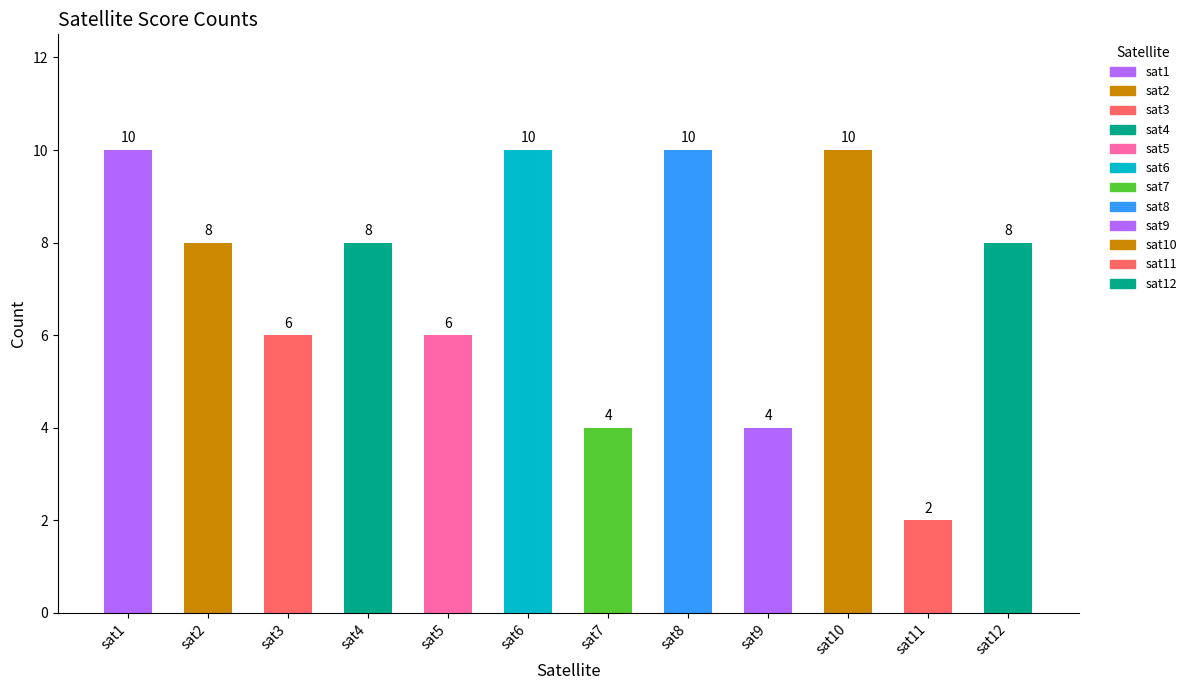

At which label does the data first exceed 8?

sat1